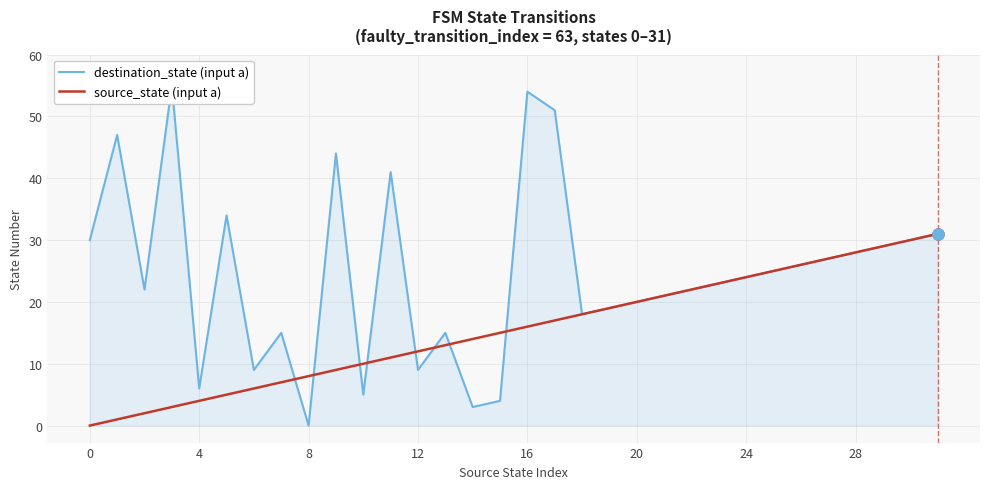

In destination_state (input a), how many points are higher than both neighbors (excluding endpoints)?

8